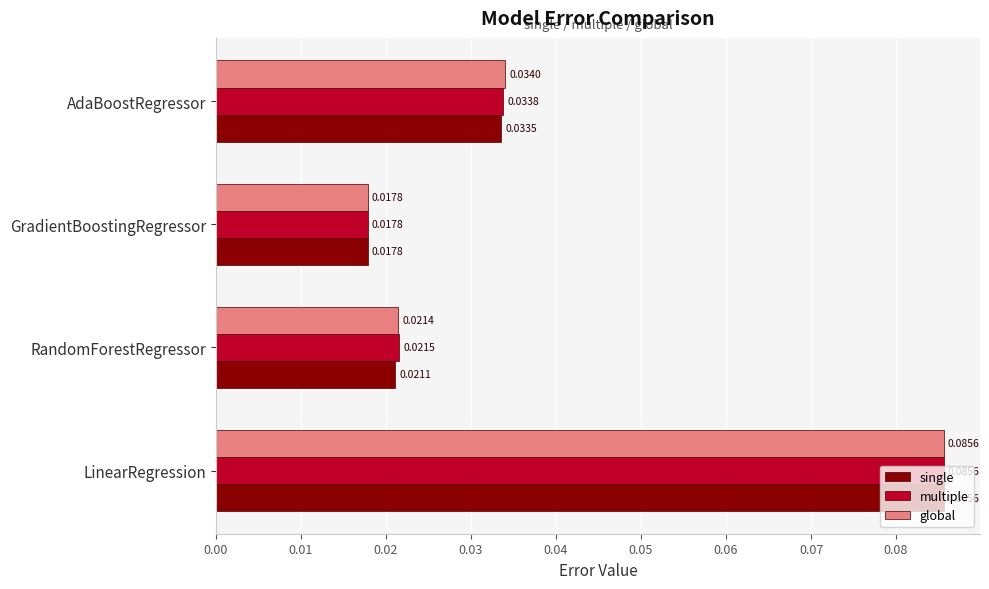

At which label is multiple closest to 0?

GradientBoostingRegressor